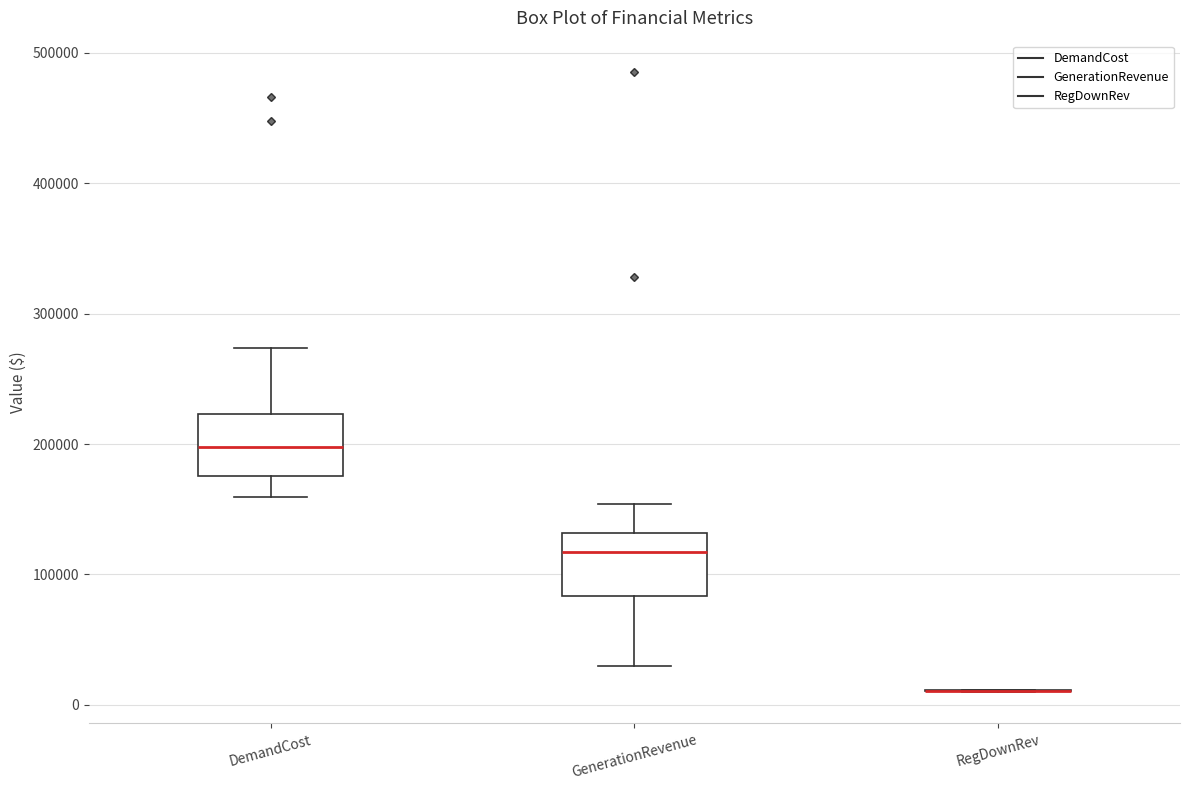

Reading left to right, transcribe this box plot: for each box, give where its median line is, the range the box spans, and where its two whiskers end, as read against the y-axis. The values are not printed on the chart, so give them approximately, as read against the axis.

DemandCost: median 200000, box 180000 to 220000, whiskers 160000 to 270000
GenerationRevenue: median 120000, box 80000 to 130000, whiskers 30000 to 150000
RegDownRev: box collapsed to a line at 10000, whiskers 10000 to 10000